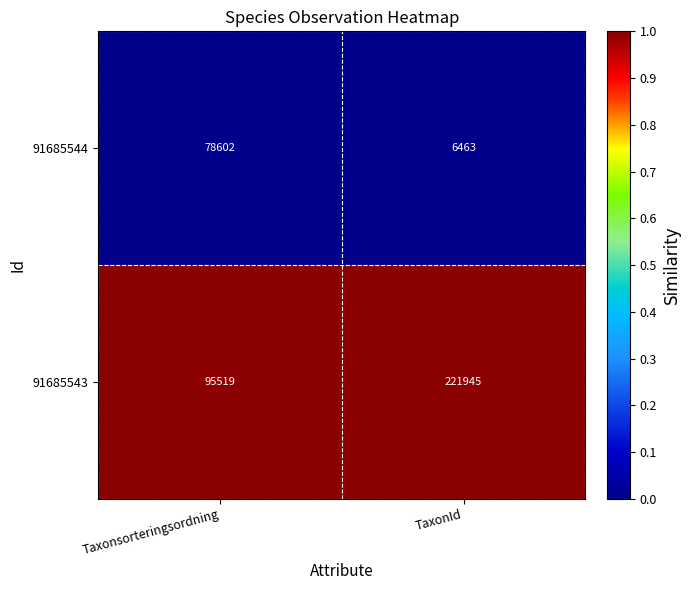

Which category has the highest value across all series?

TaxonId